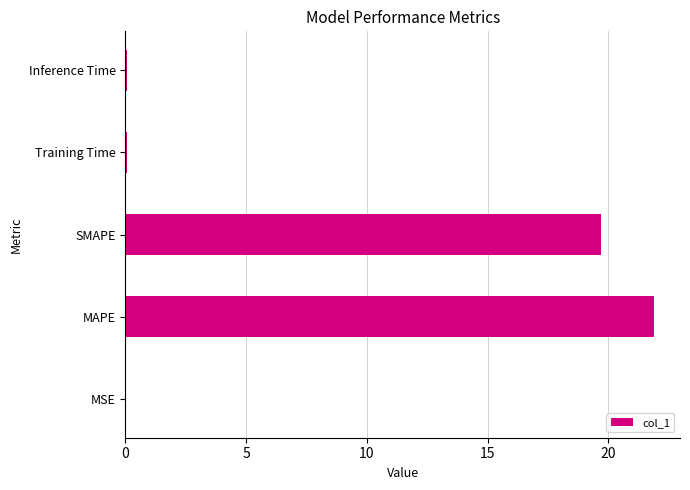

The value at MSE is 0.0. True or false?

True